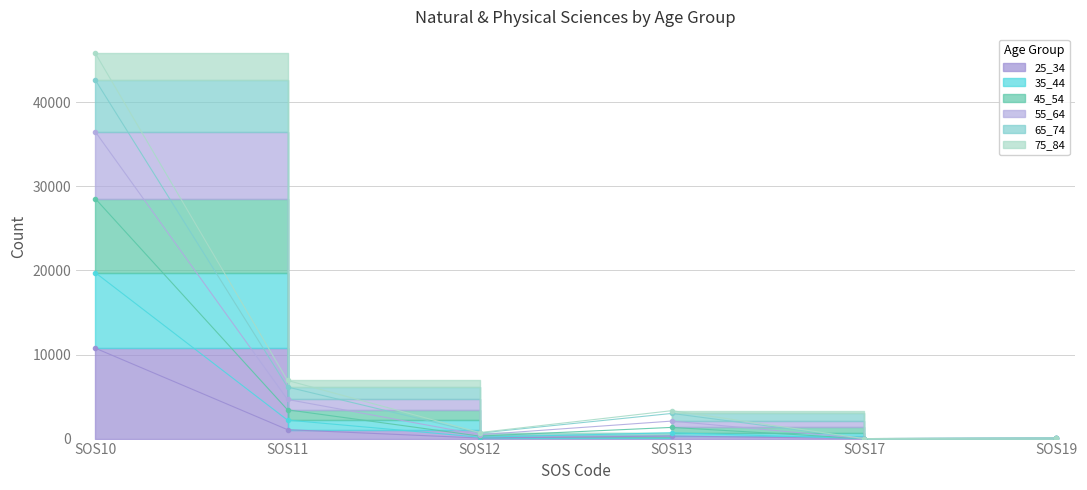

At how many categories does at least one series exceed 17688?

1